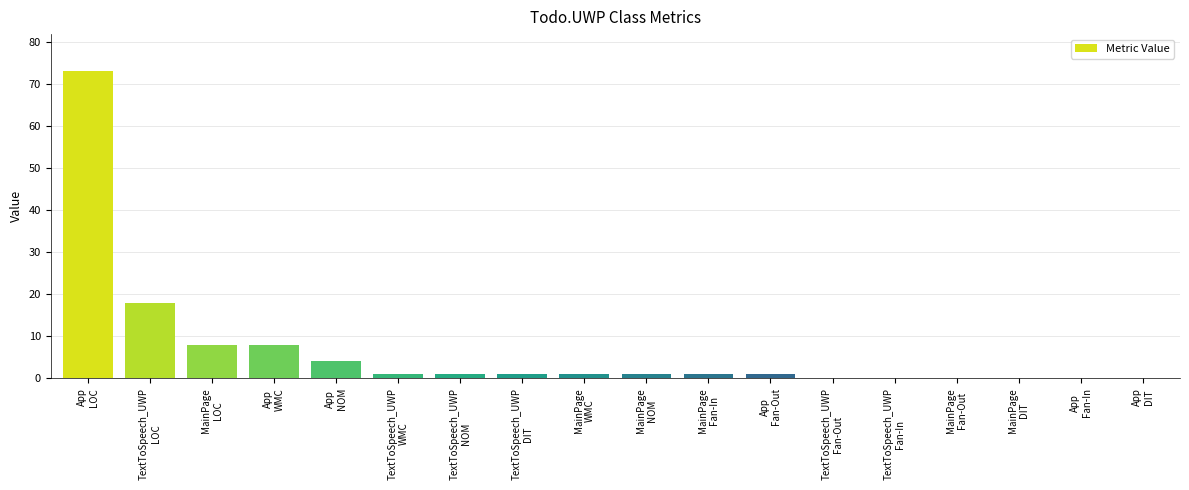

What is the difference between the values at App
NOM and MainPage
LOC?

4